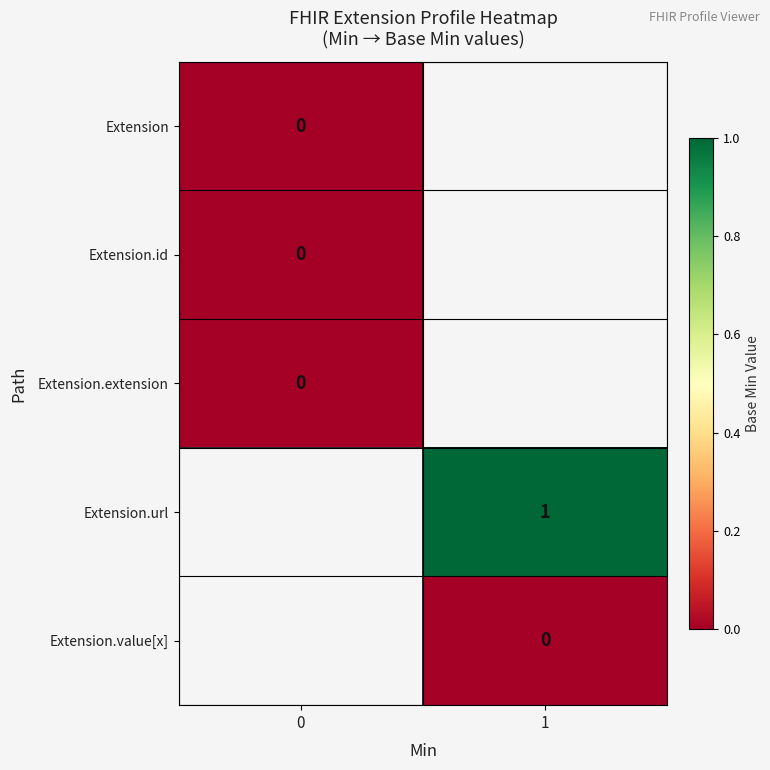

Between 0 and 1, which is larger?

1